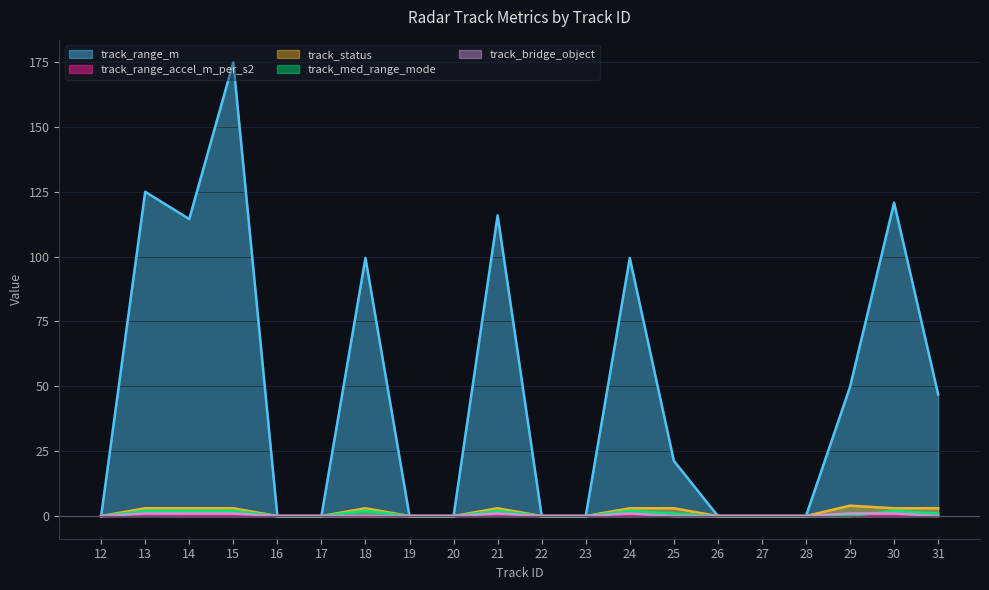

At which category does track_status reach its first local peak?

18